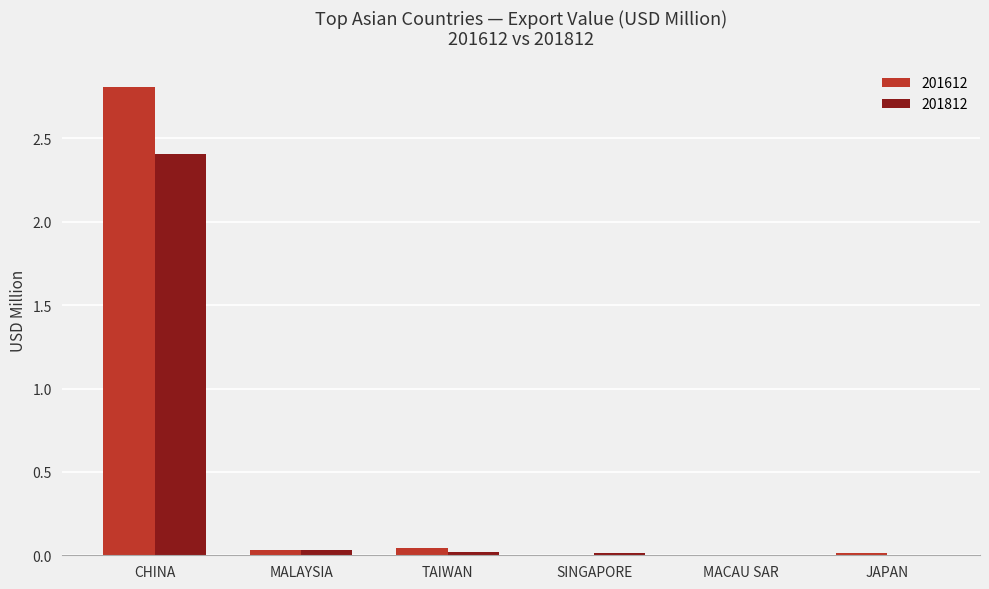

Which category has the highest value in the 201612 series?

CHINA